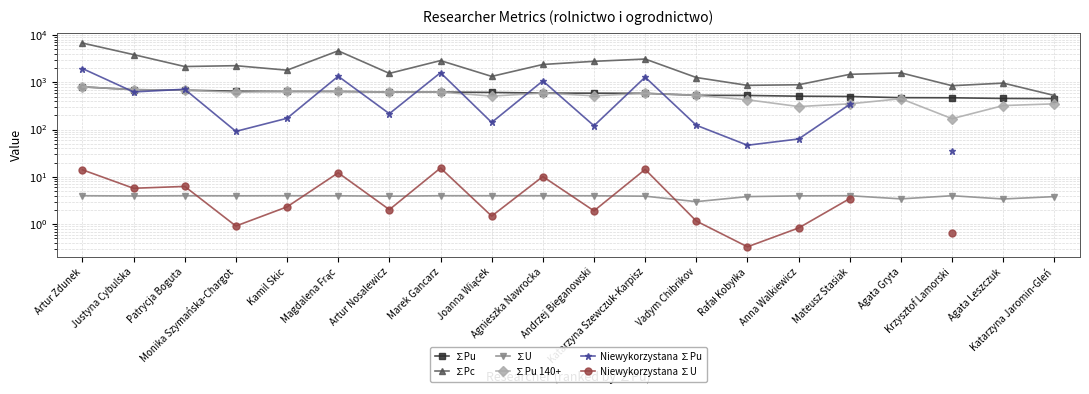

The value of ∑Pu 140+ at Krzysztof Lamorski is 170.0. True or false?

True